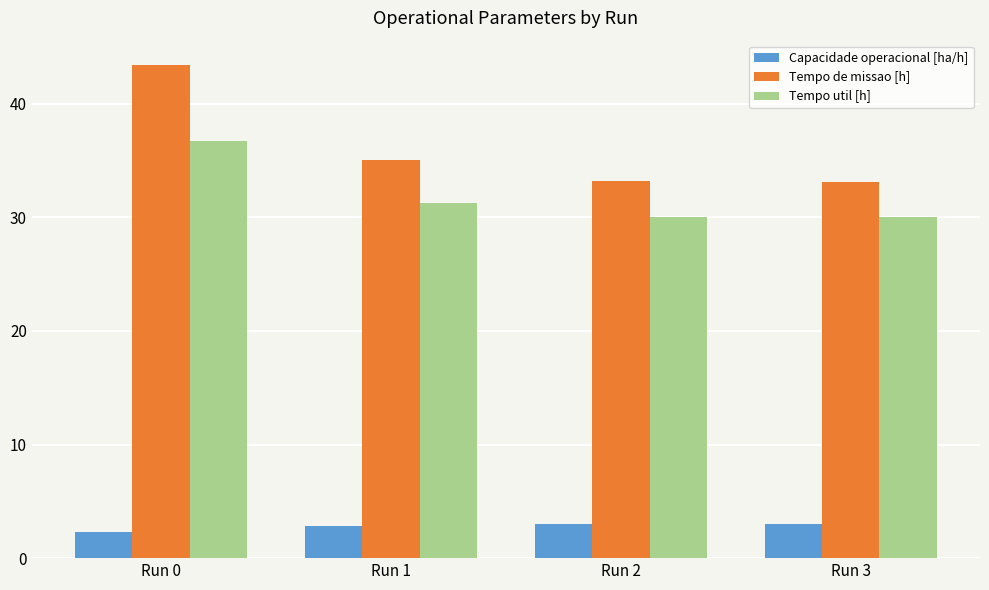

What is the difference between the highest and lowest values at Run 1?

32.2